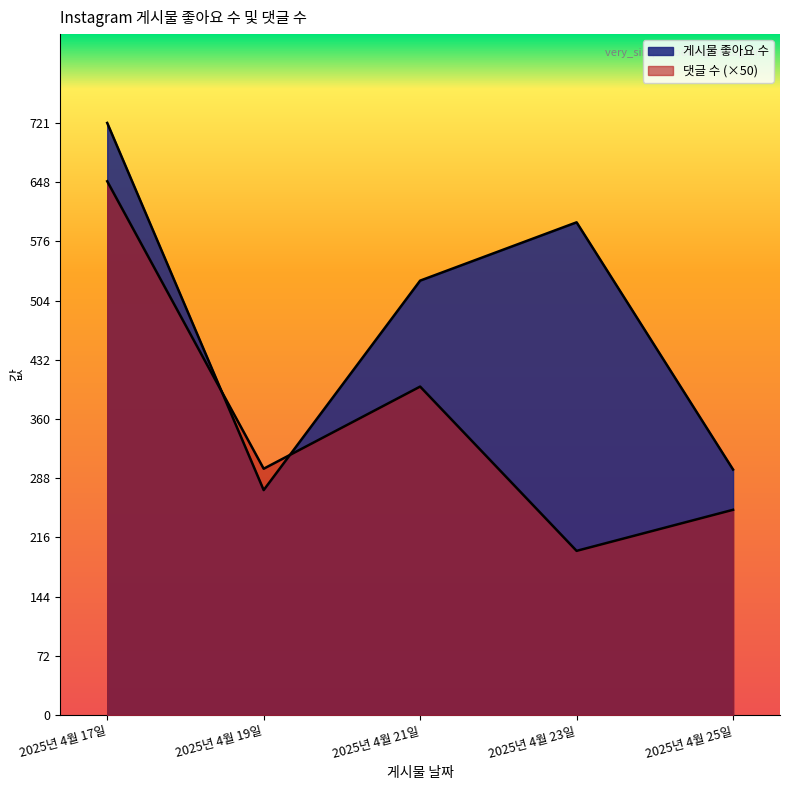

Count the number of categories in the chart.

5